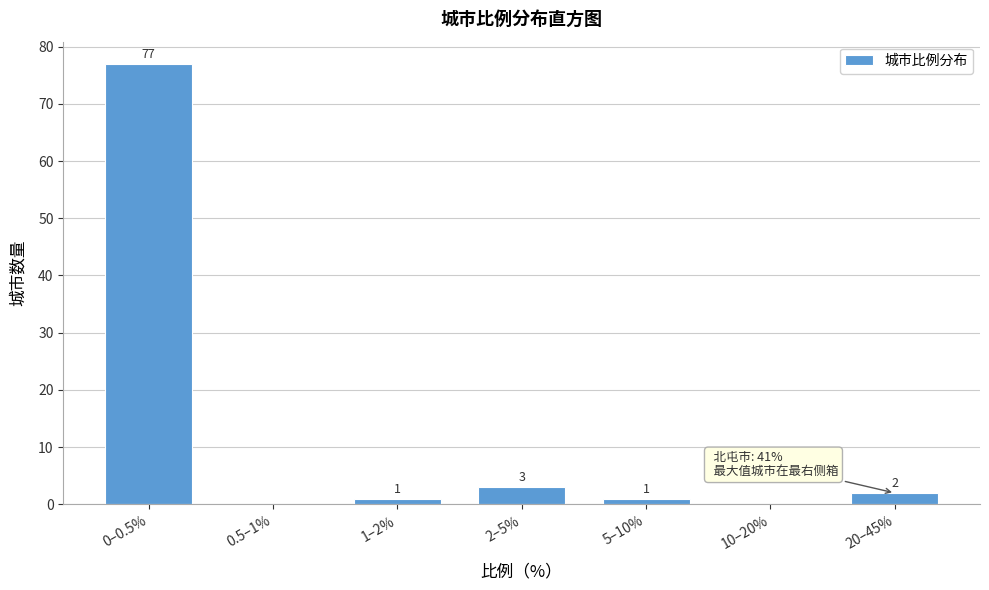

Reading left to right, transcribe all the data shown in this chart.

0–0.5%=77	0.5–1%=0	1–2%=1	2–5%=3	5–10%=1	10–20%=0	20–45%=2